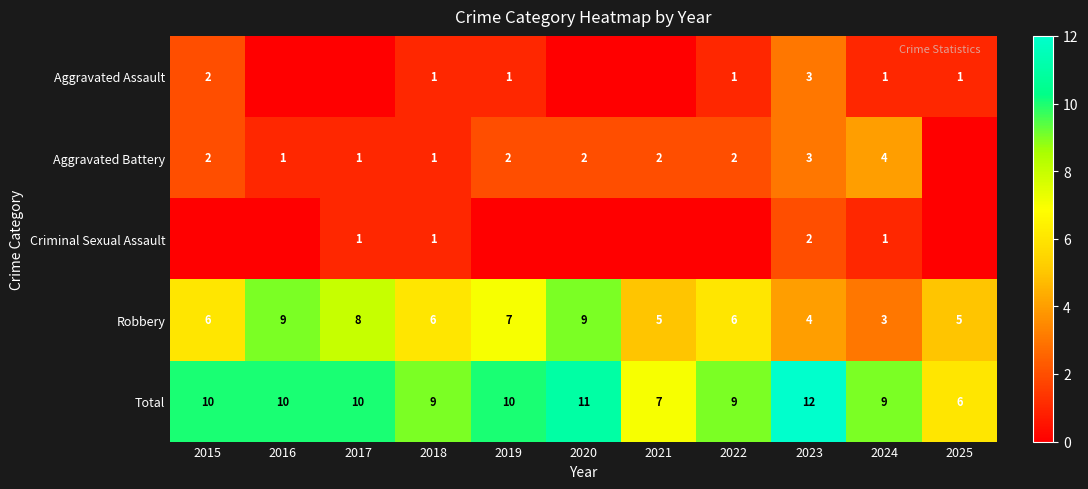

What is the highest value of the Total series?

12